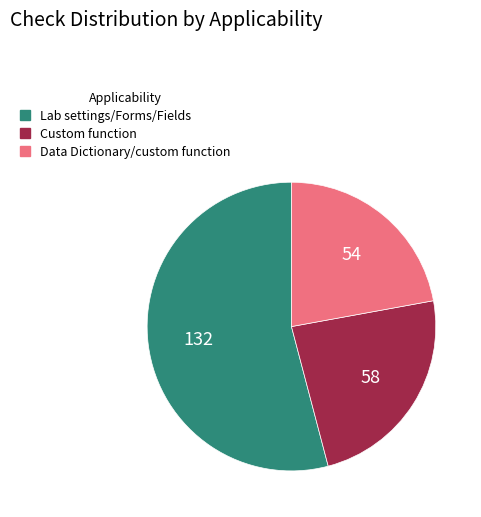

Is there a majority slice in this chart?

Yes